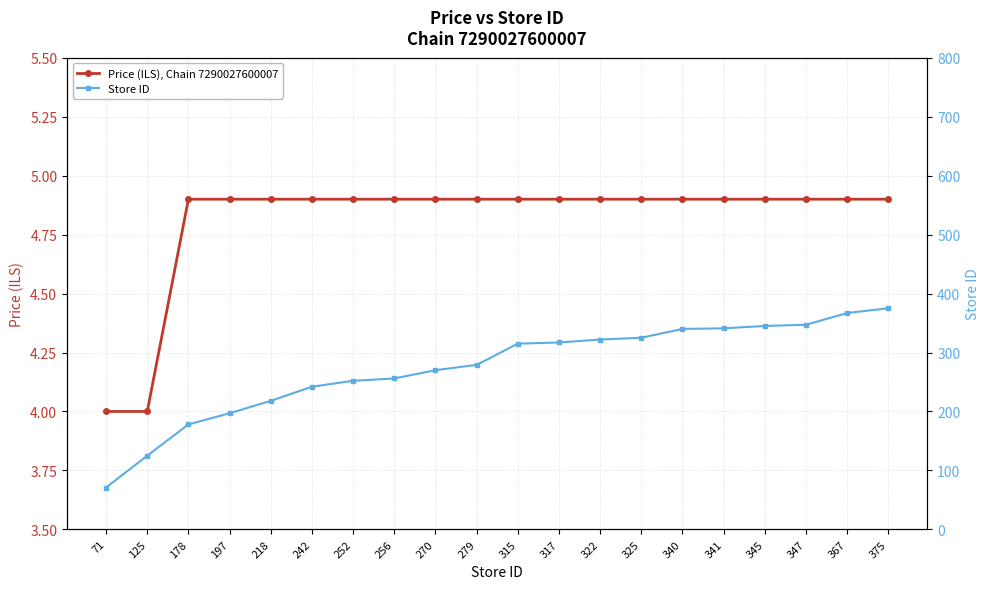

What is the value of the Price (ILS), Chain 7290027600007 point at the 5th from the left?

4.9